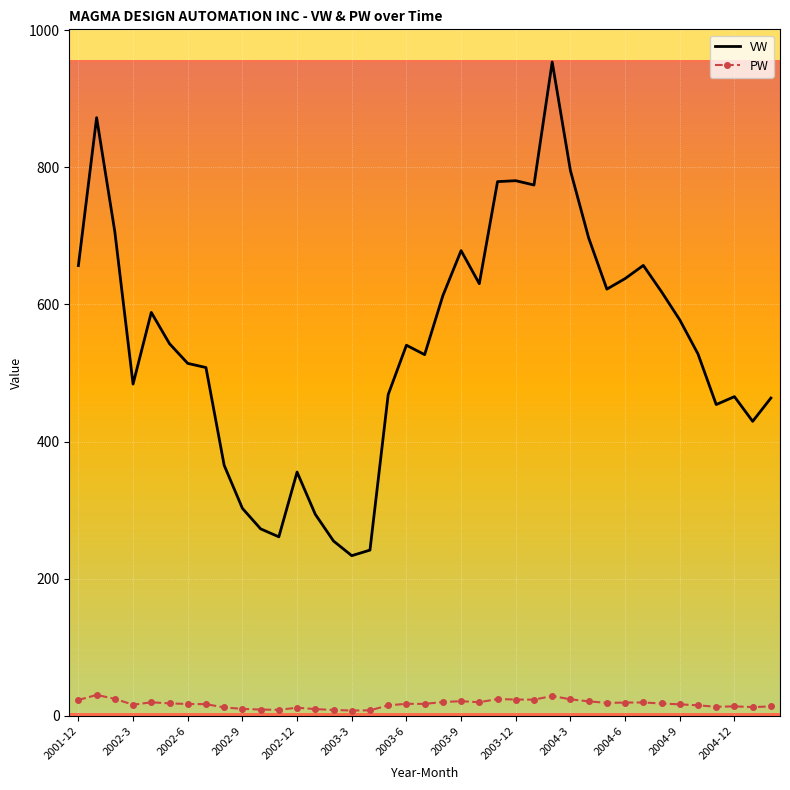

True or false: PW and VW cross at least once.

False